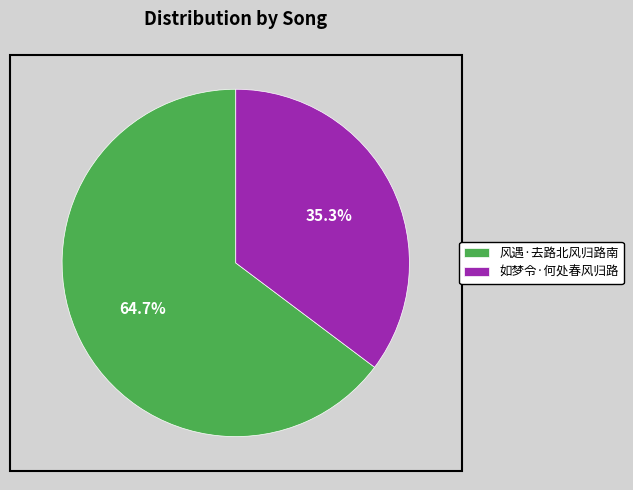

Rank the categories by value from lowest to highest.

如梦令·何处春风归路, 风遇·去路北风归路南